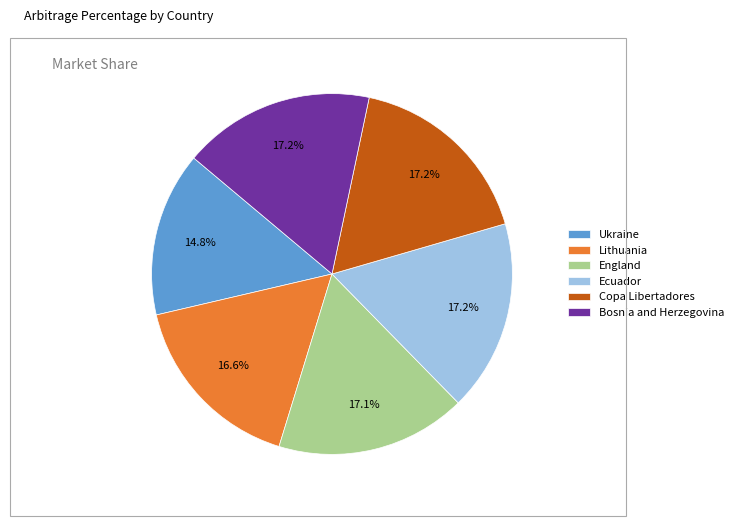

To the nearest percent, what is the combined percentage of Lithuania and Ukraine?

31%